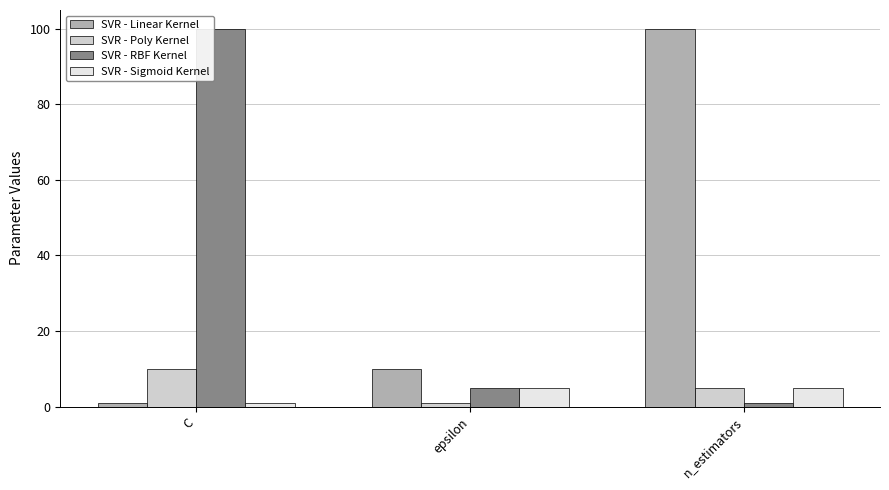

What position from the left is C?

1